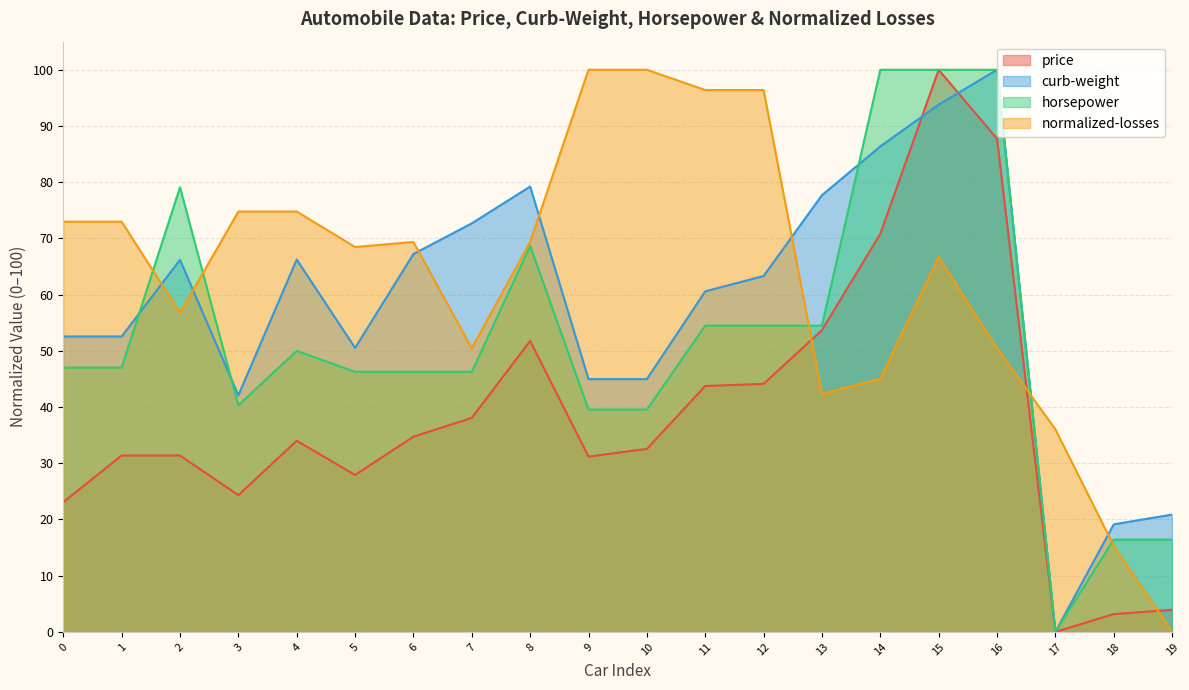

How many positive values does the horsepower series have?

19